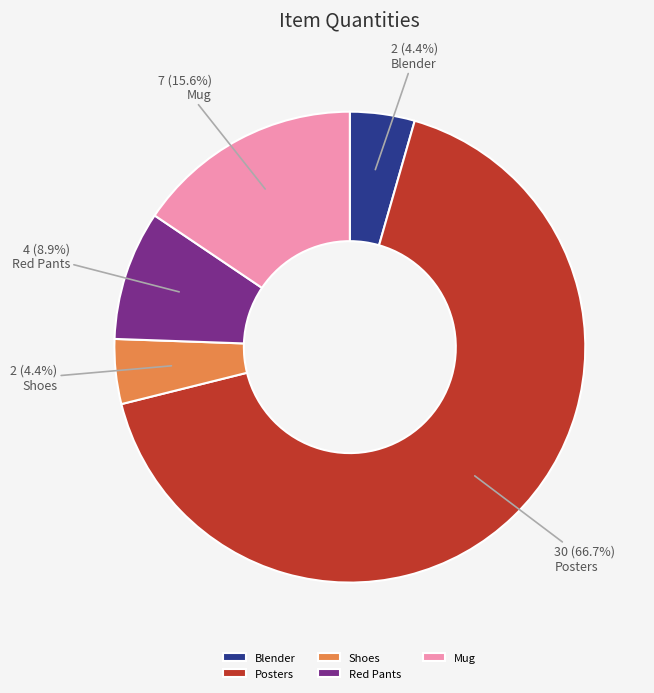

What percentage is NOT represented by Blender?

95.6%